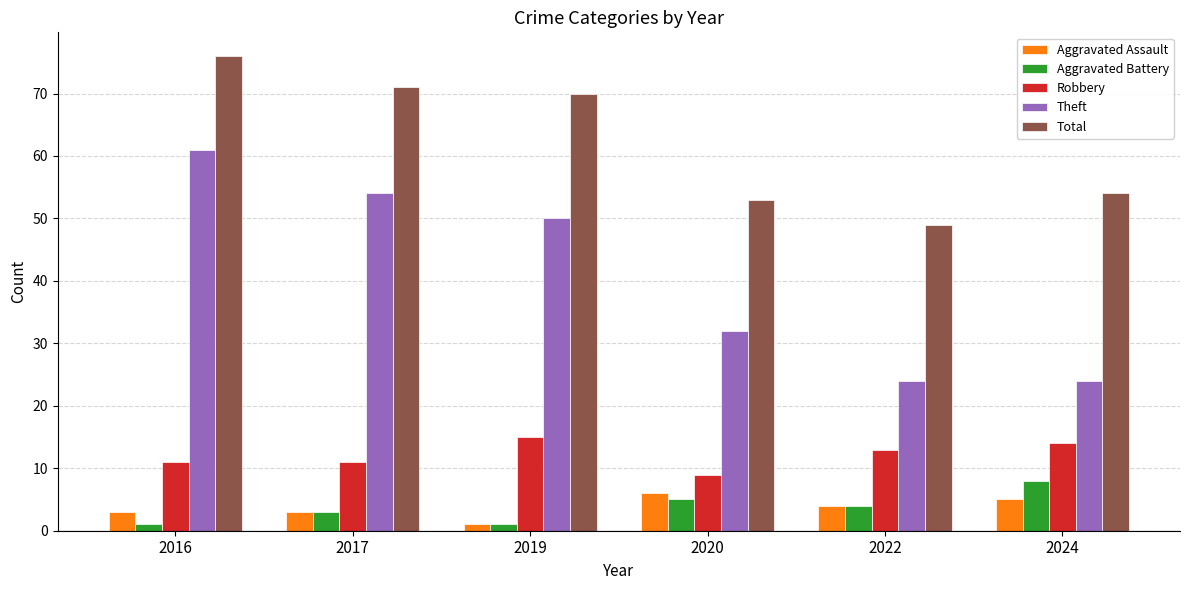

What is the approximate value of Aggravated Assault at 2022?

4